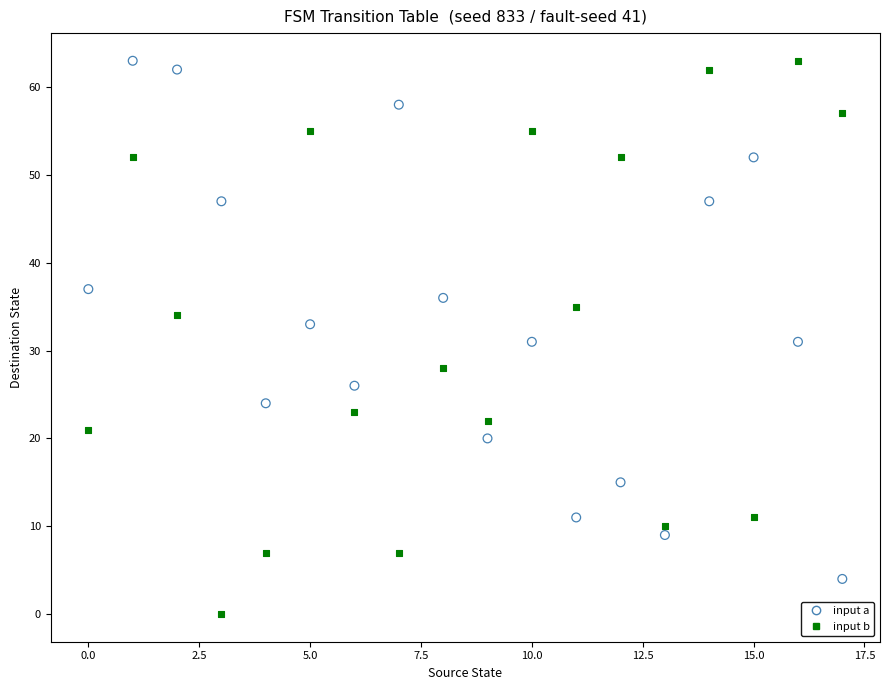

Which series reaches the minimum Y coordinate?

input b